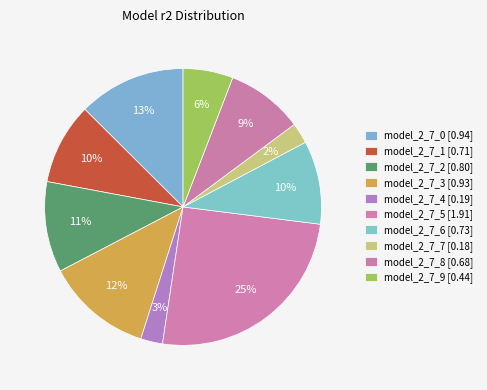

How many slices are in this pie chart?

10